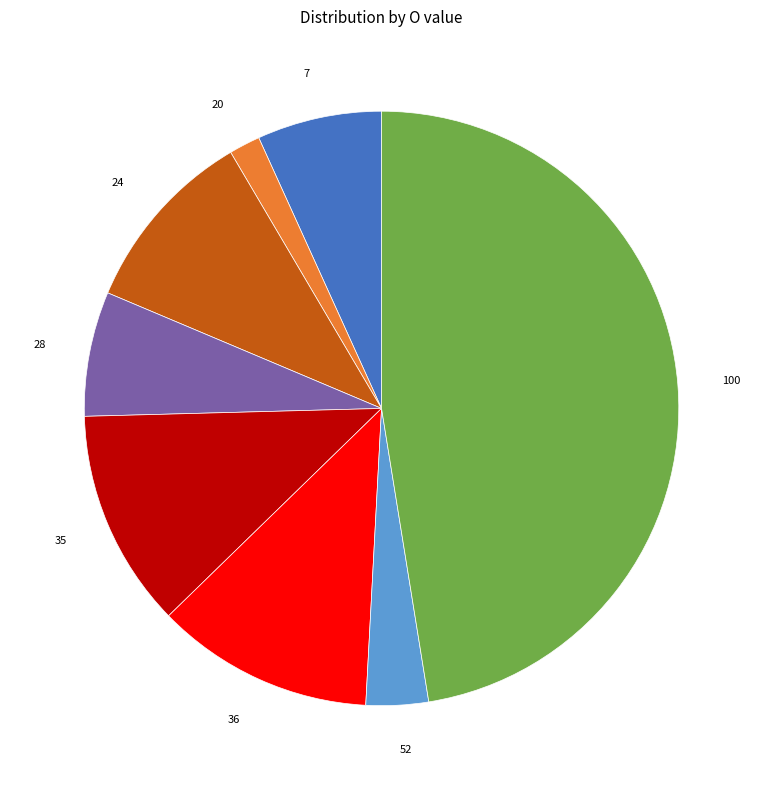

Which slice is the largest?

100